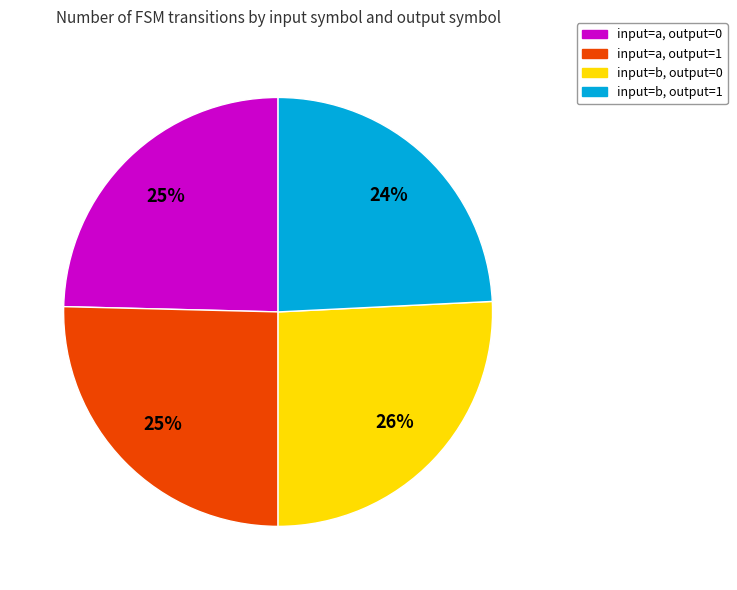

How many slices are in this pie chart?

4